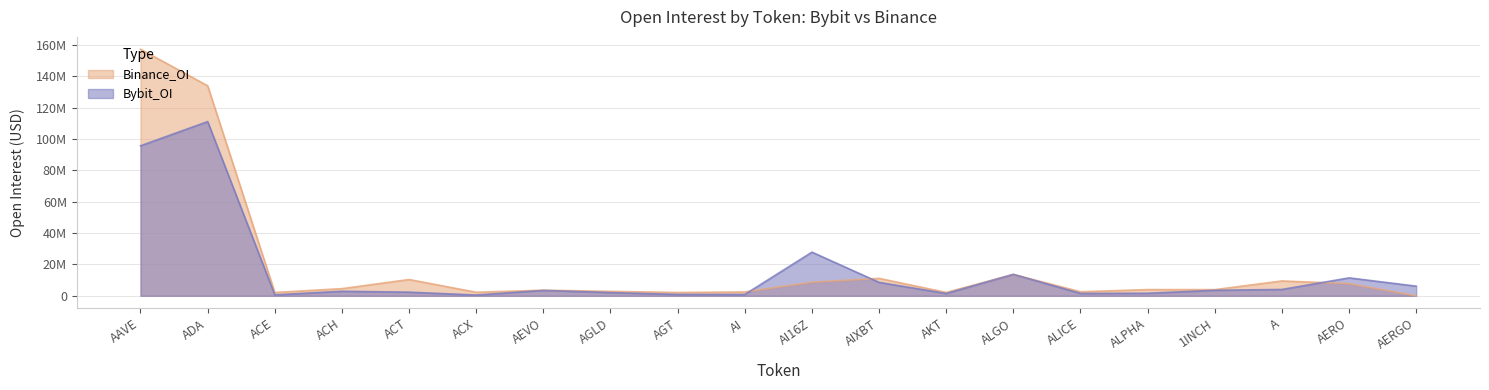

What position from the right is AI?

11